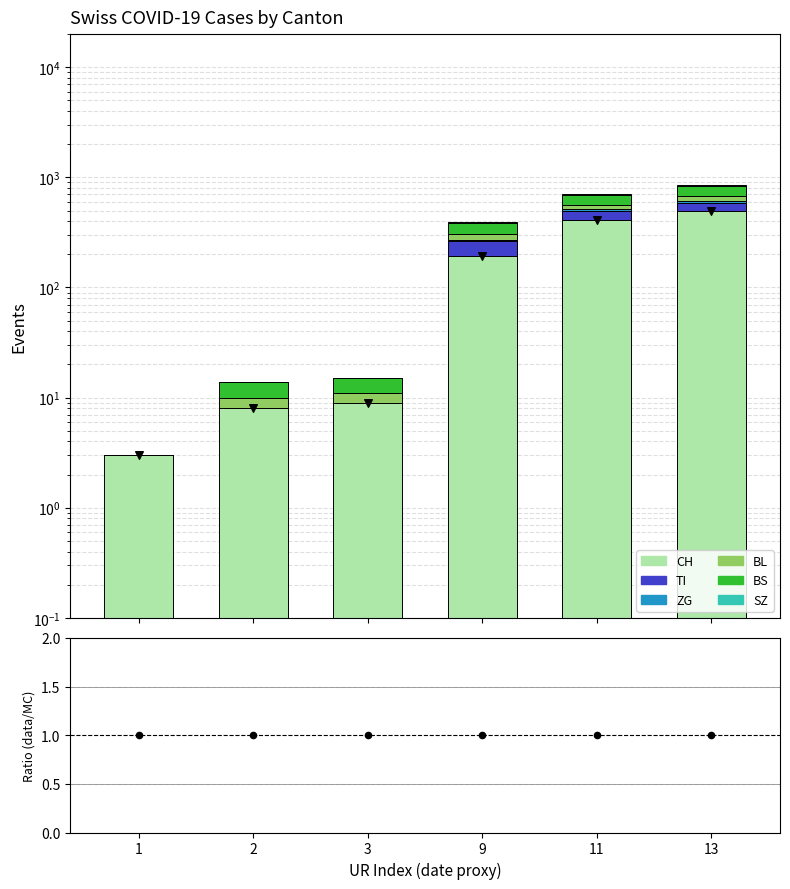

Which series has the widest spread of Y values?

CH